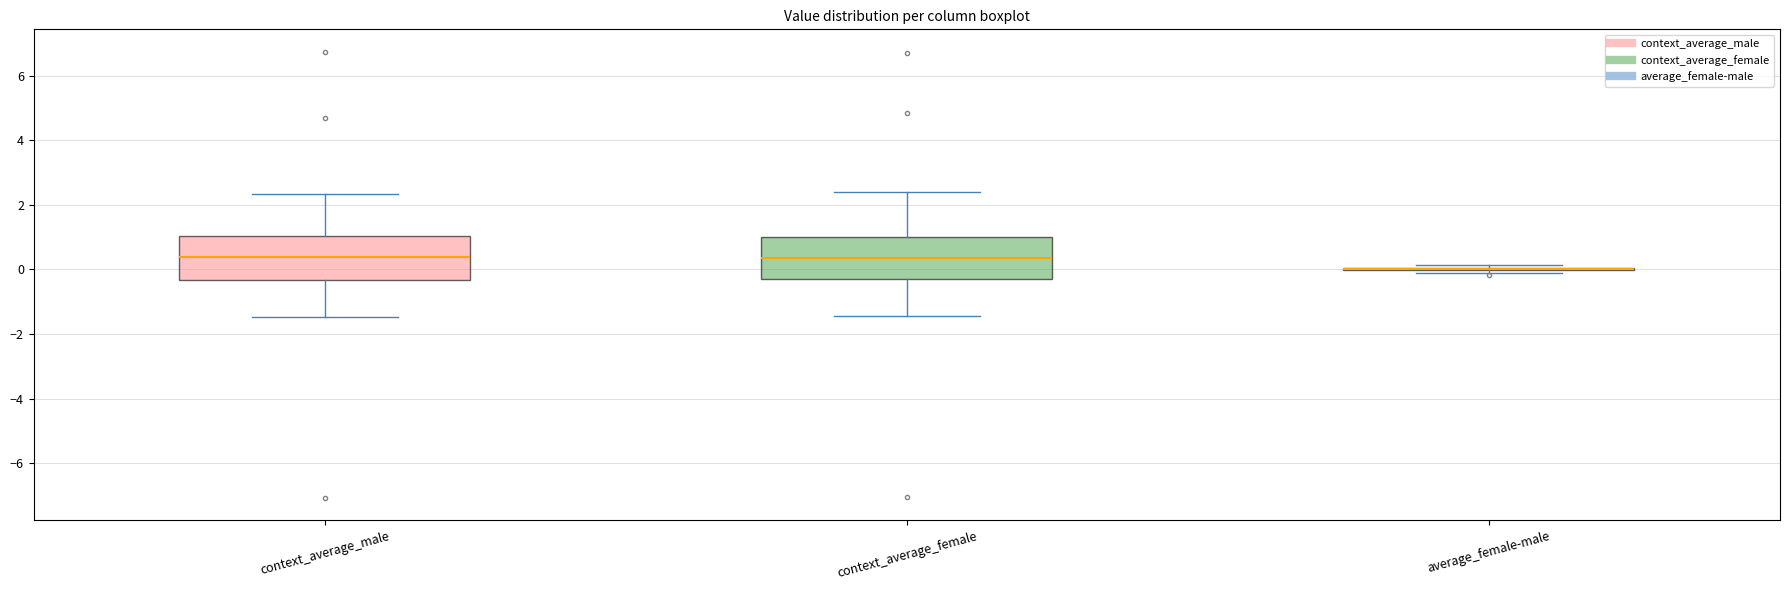

Where does the median line of the box for context_average_female sit on the y-axis? The values are not printed on the chart, so give them approximately, as read against the axis.

0.4